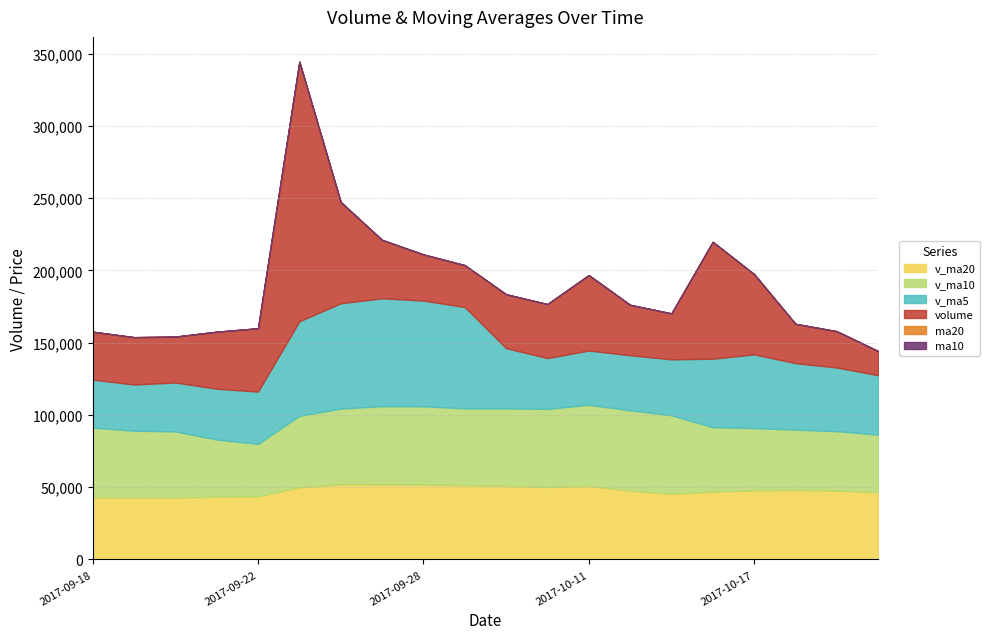

Which series has the largest total across all categories?

v_ma10